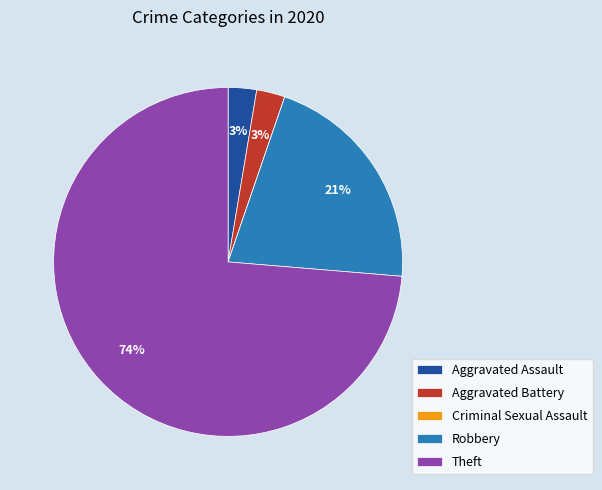

Is the sum of Aggravated Battery and Theft greater than half?

Yes